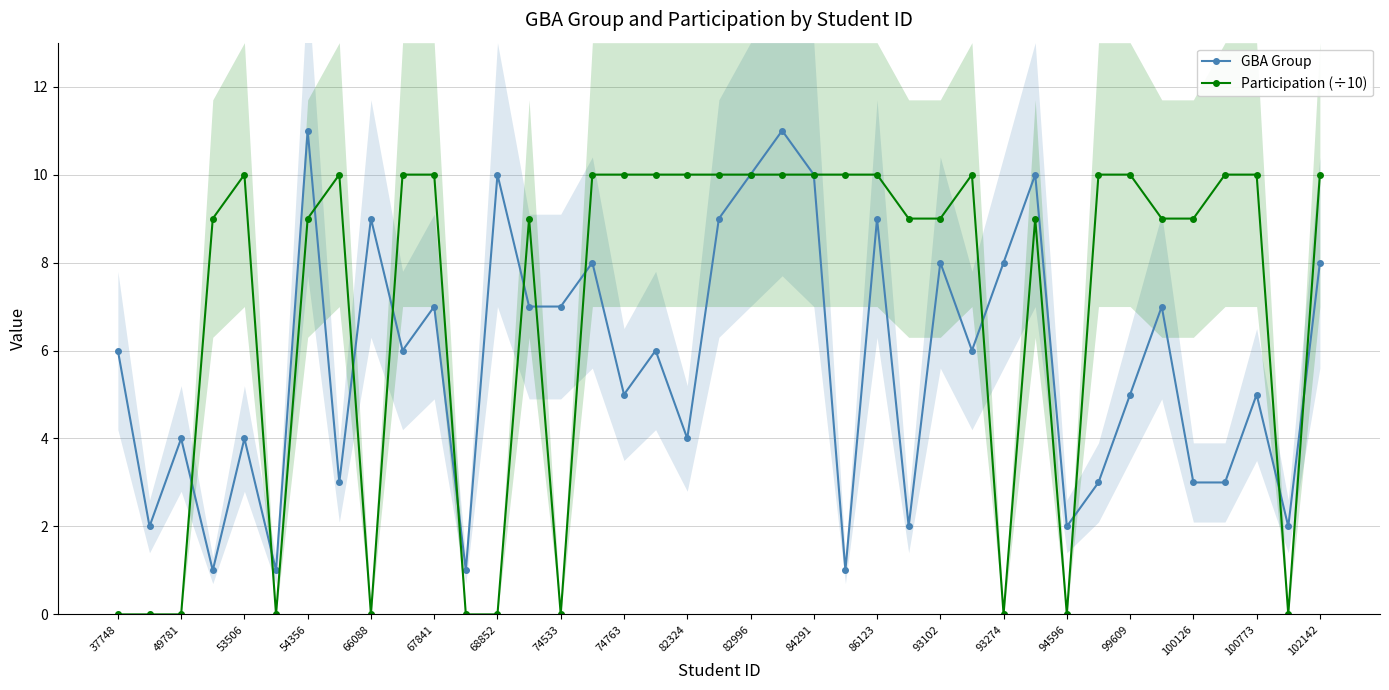

Rank the series at 31 from lowest to highest value.

GBA Group, Participation (÷10)